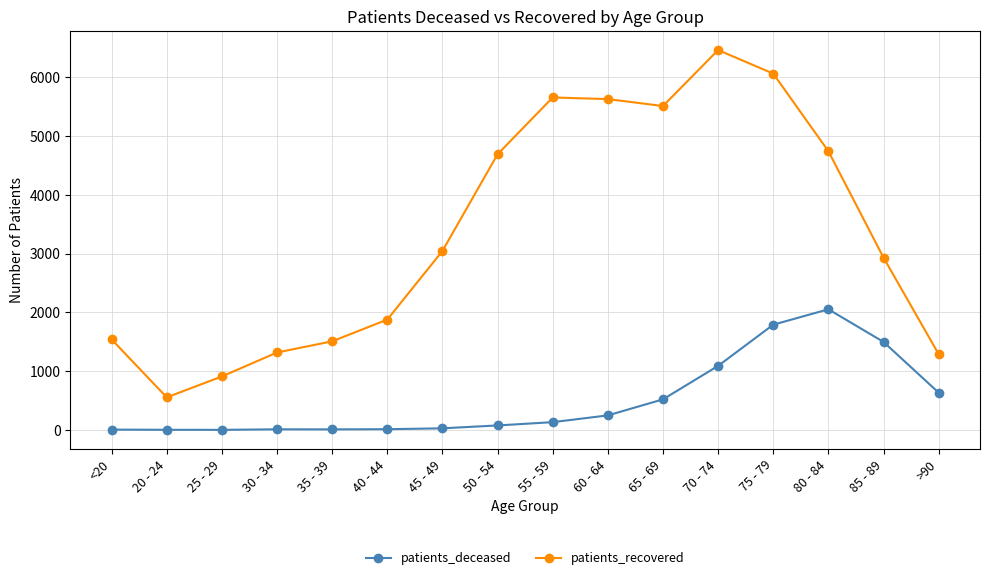

True or false: patients_recovered has more than 1 points higher than both neighbors.

True